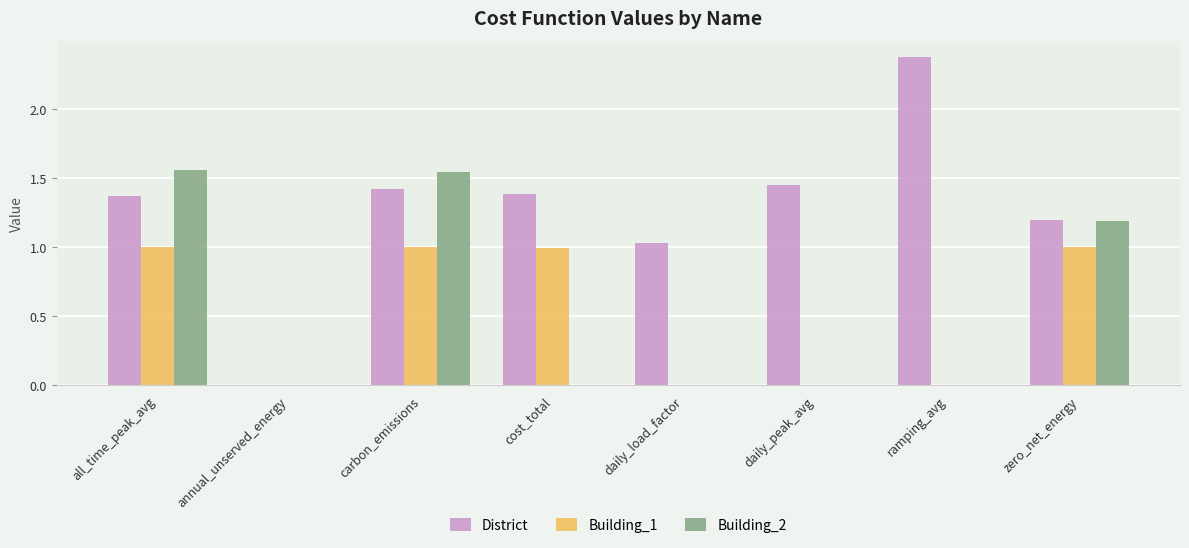

What is the total value across all series at ramping_avg?

2.4